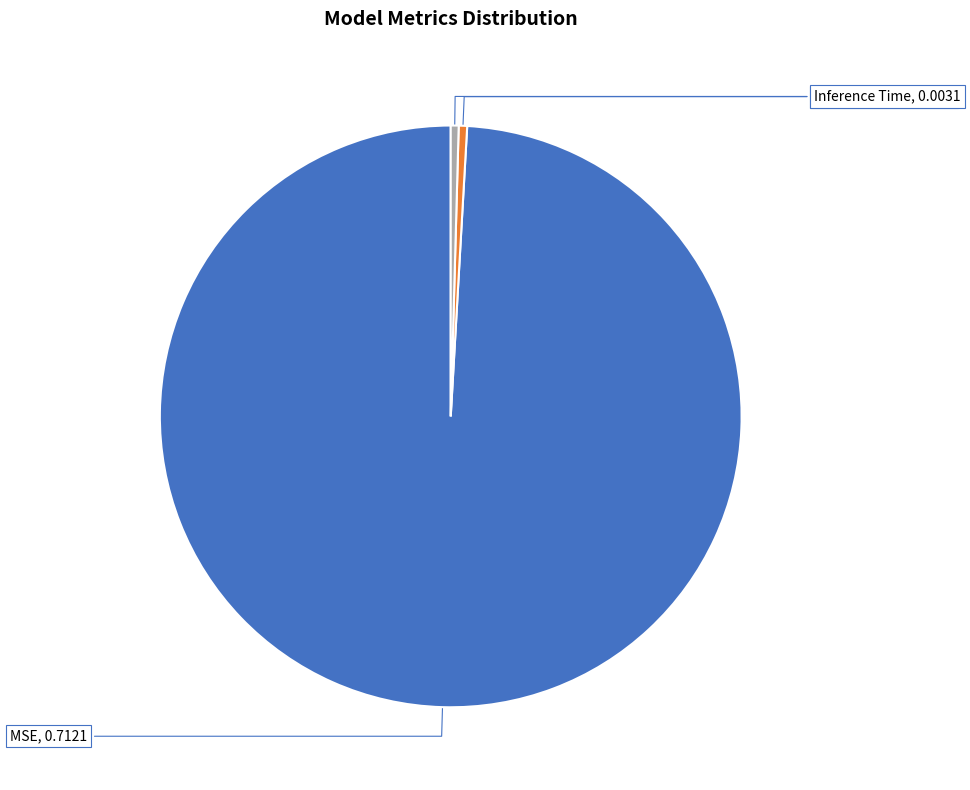

Which slice represents more than half of the pie?

MSE